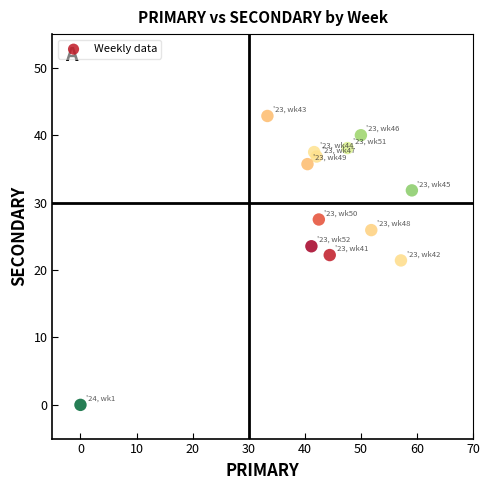

What is the range of Y values (max minus min)?

42.9